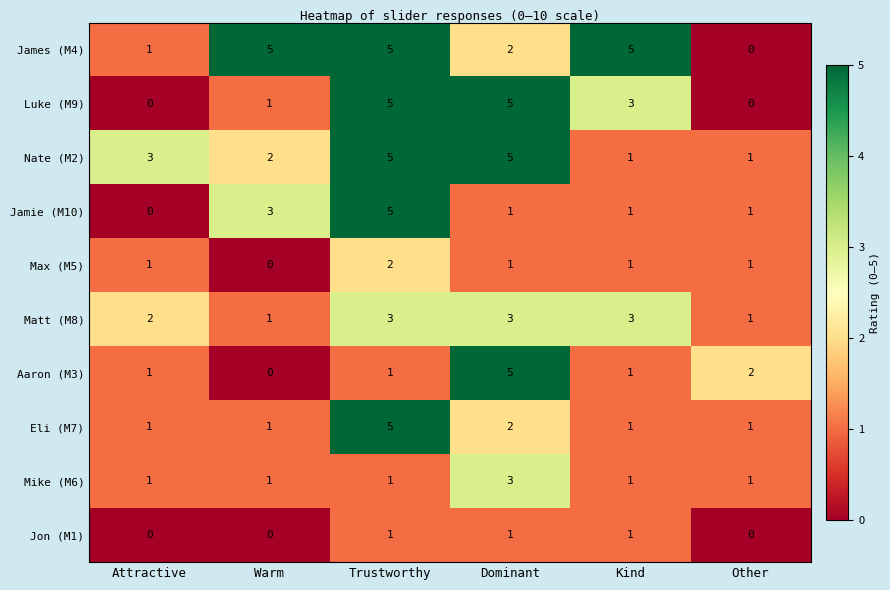

Which series has the largest total across all categories?

James (M4)